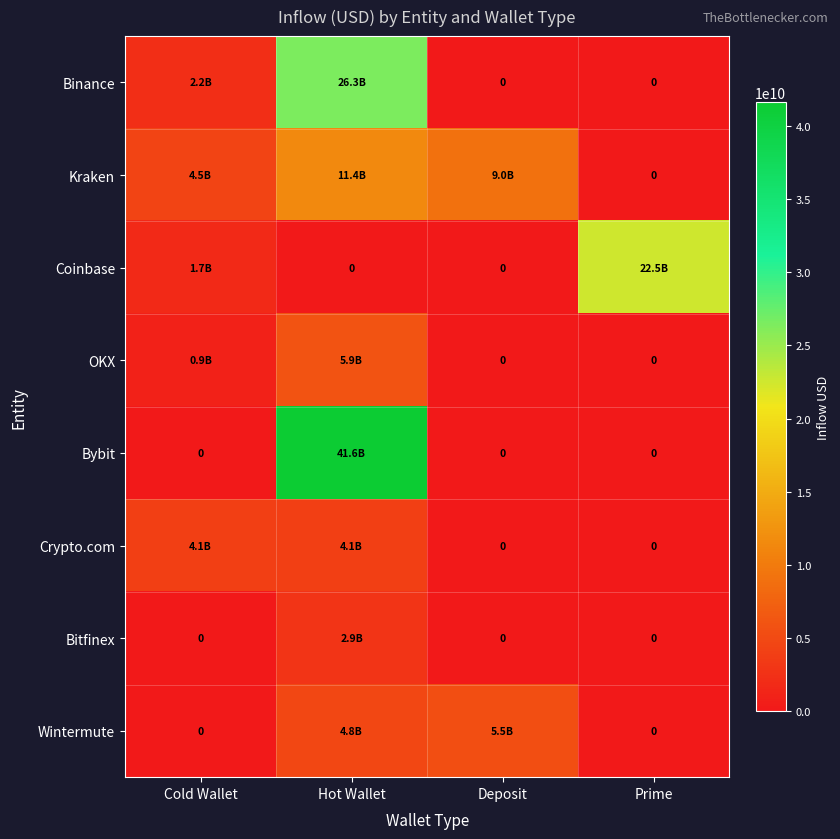

At which category is the sum across all series the highest?

Hot Wallet